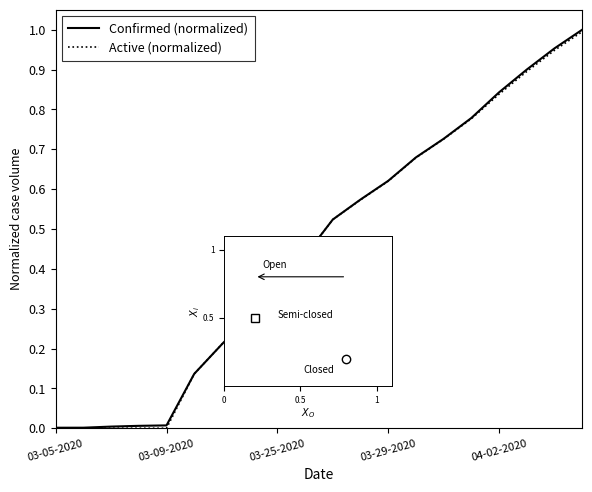

What are all the series names shown in the legend?

Confirmed (normalized), Active (normalized)